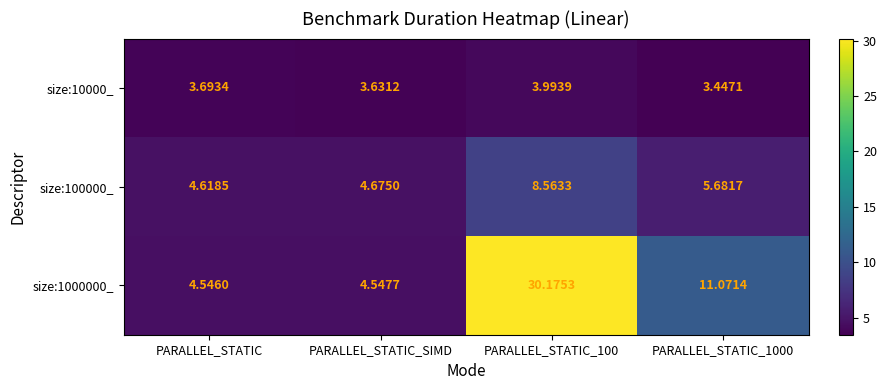

Which series has the widest spread of values?

size:1000000_